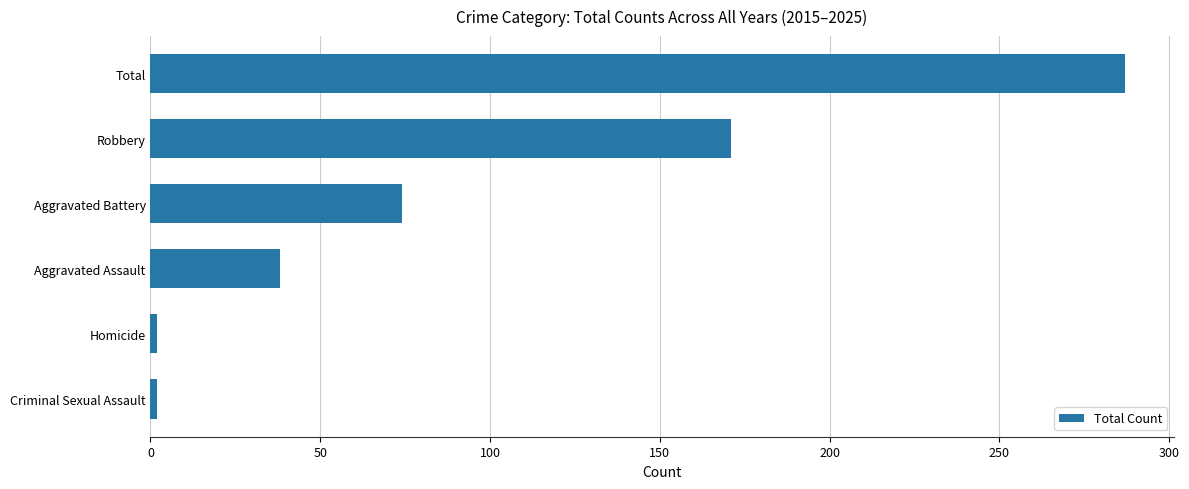

How many values are between 2 and 171?

5